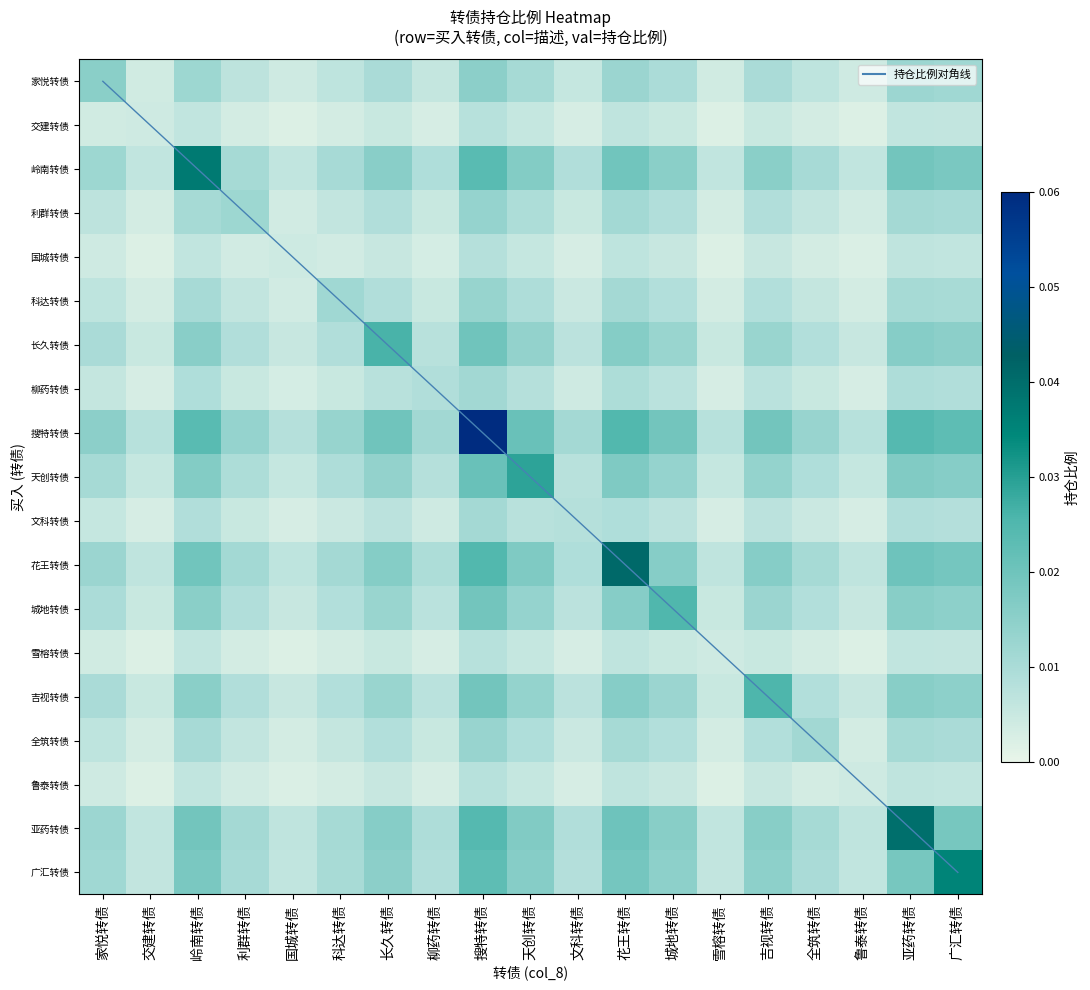

Rank the categories by 亚药转债 value from lowest to highest.

交建转债, 雪榕转债, 鲁泰转债, 国城转债, 文科转债, 柳药转债, 全筑转债, 科达转债, 利群转债, 家悦转债, 城地转债, 吉视转债, 长久转债, 天创转债, 广汇转债, 岭南转债, 花王转债, 搜特转债, 亚药转债